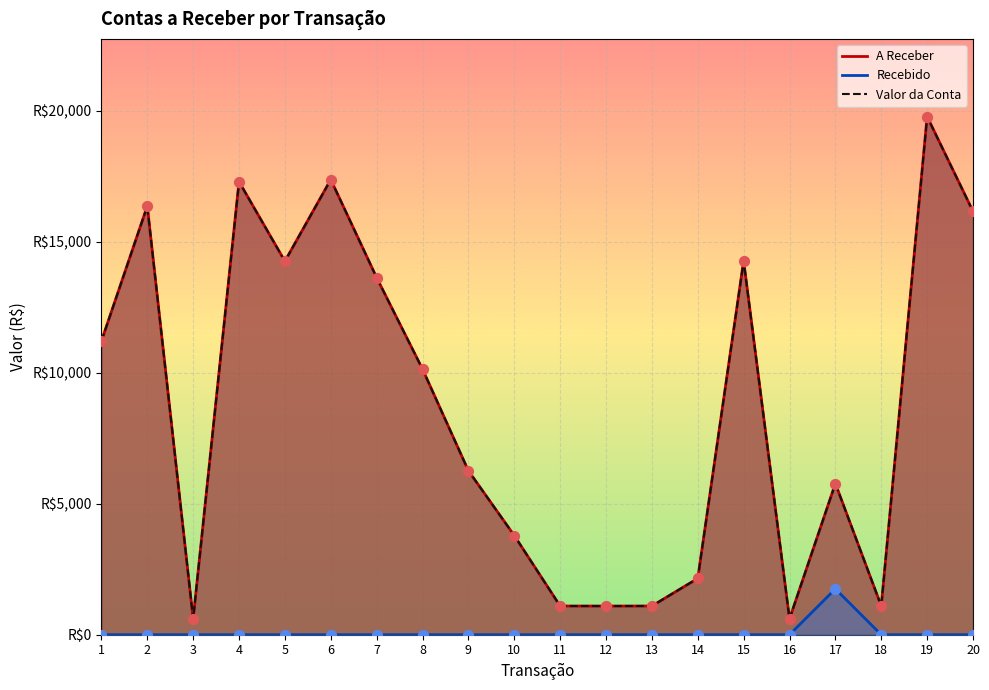

Which series contains the highest Y value?

A Receber